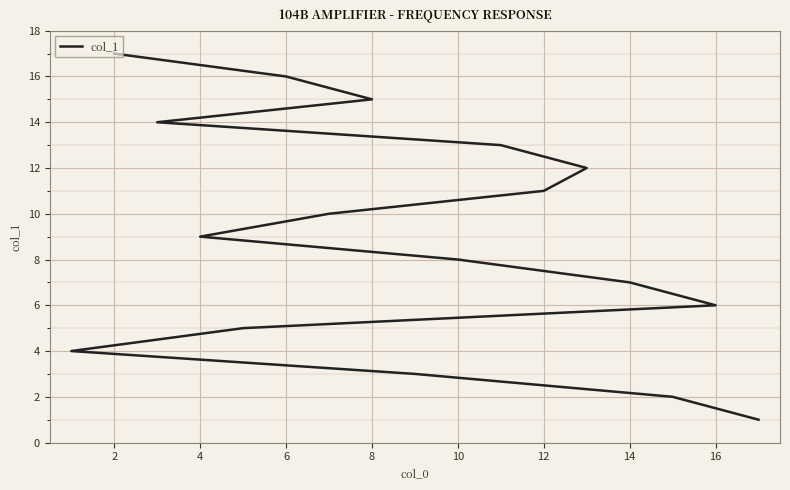

How many series are shown in this chart?

1